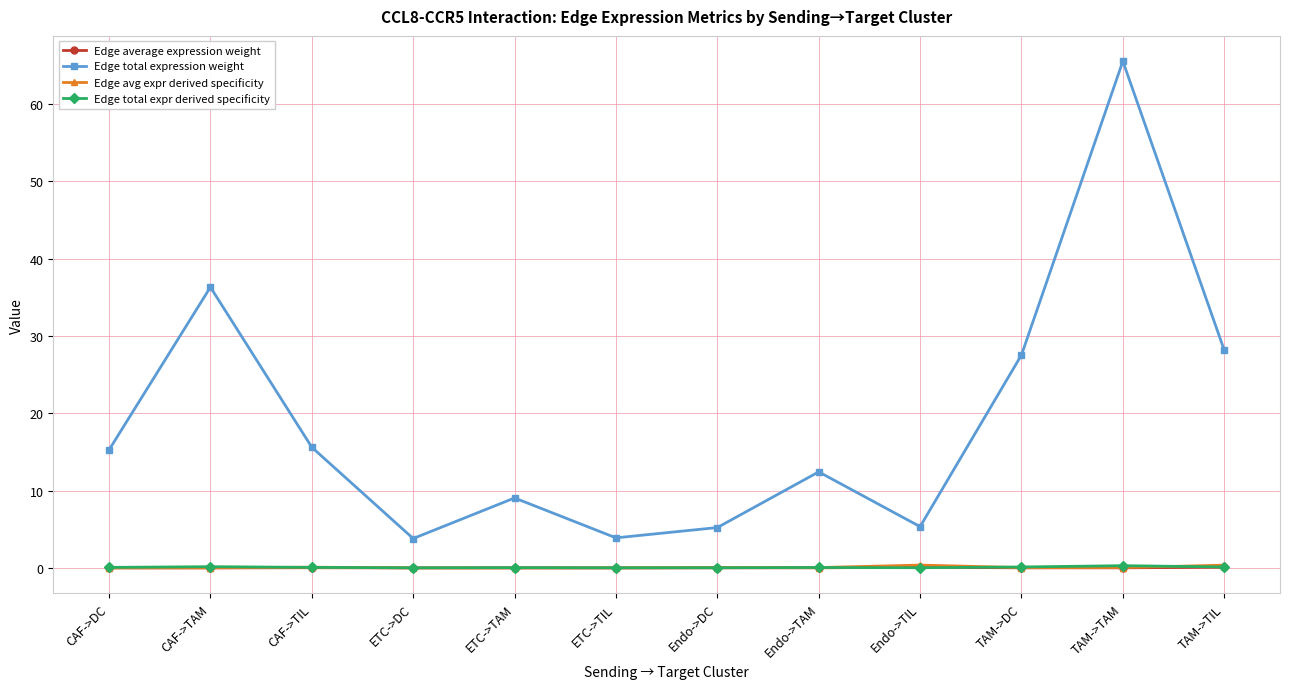

True or false: Edge average expression weight and Edge avg expr derived specificity cross at least once.

False